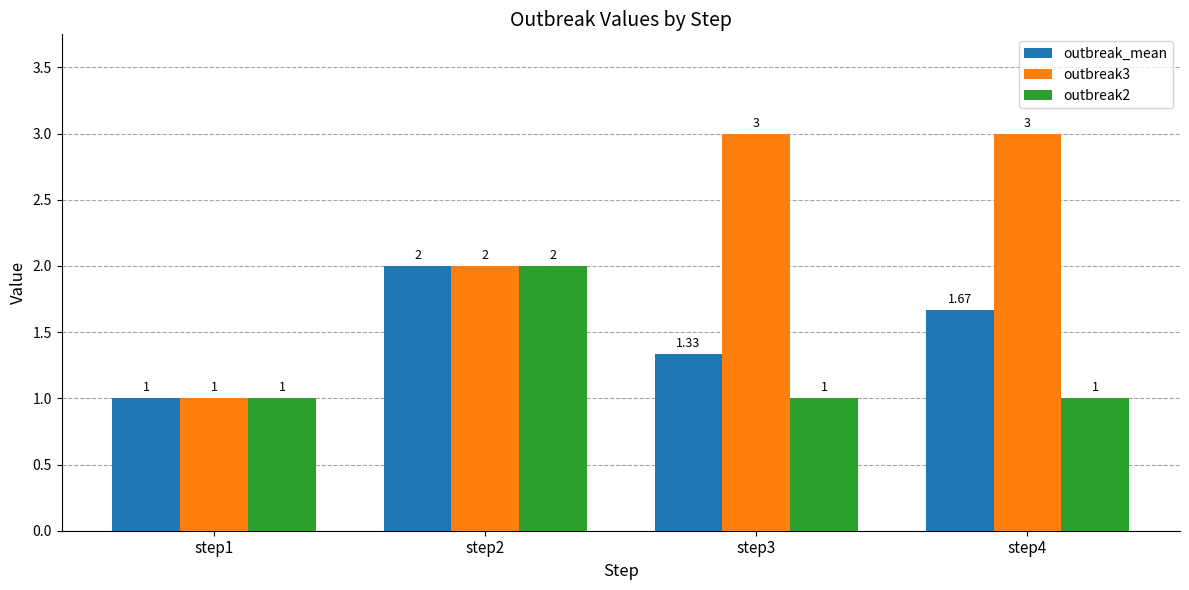

True or false: outbreak2 has a value of 0.5 at step3.

False